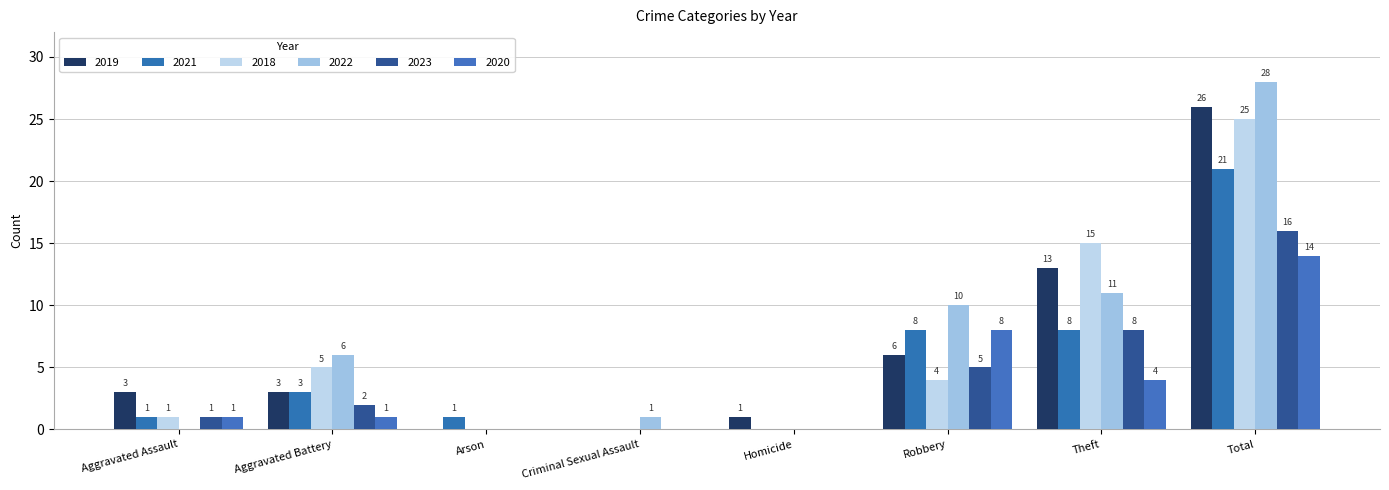

Between Criminal Sexual Assault and Robbery, which is larger?

Robbery